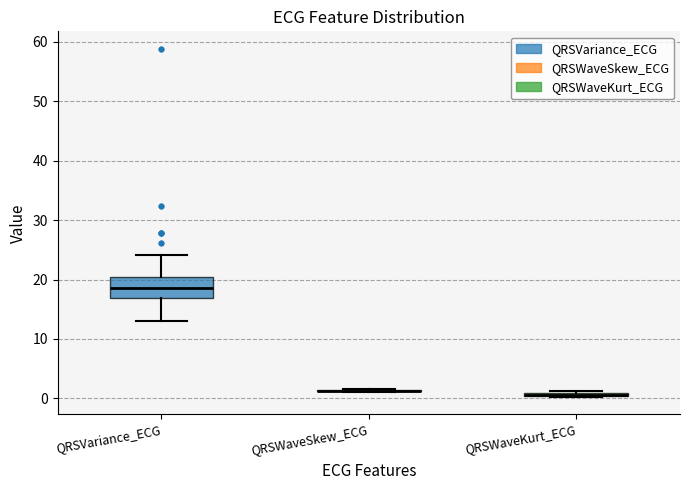

Which box is the tallest, from its lower edge to its upper edge?

QRSVariance_ECG